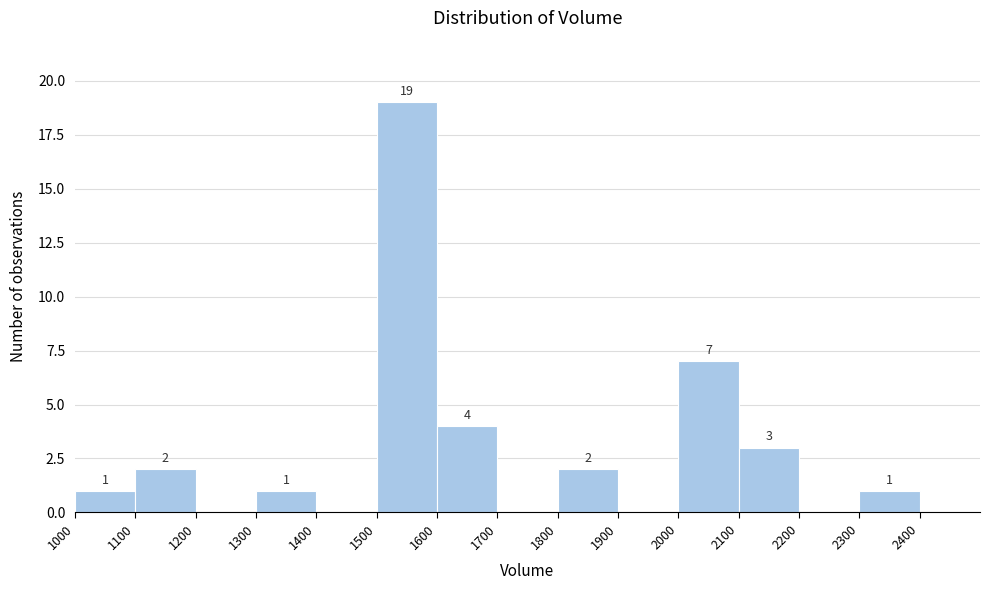

Over which range of the x-axis is the bar tallest?

1500 to 1600